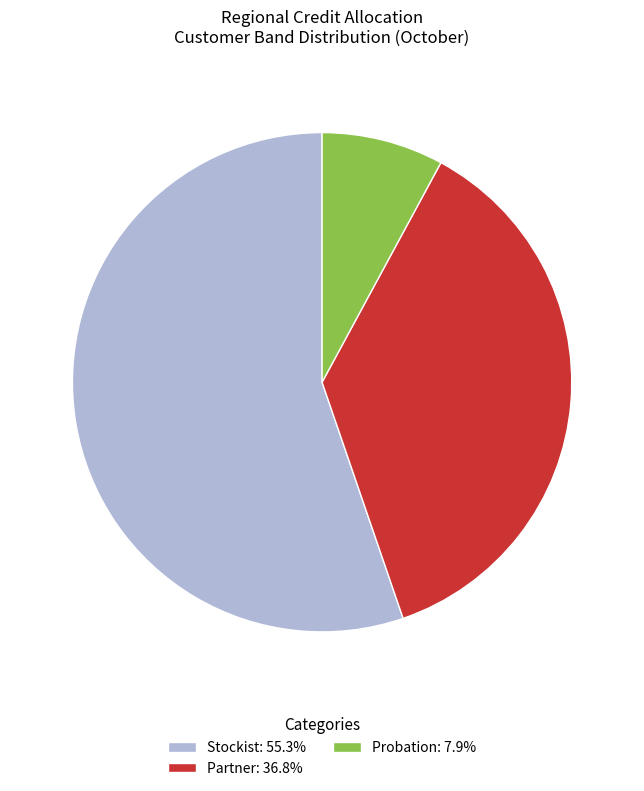

Does any single category account for the majority?

Yes